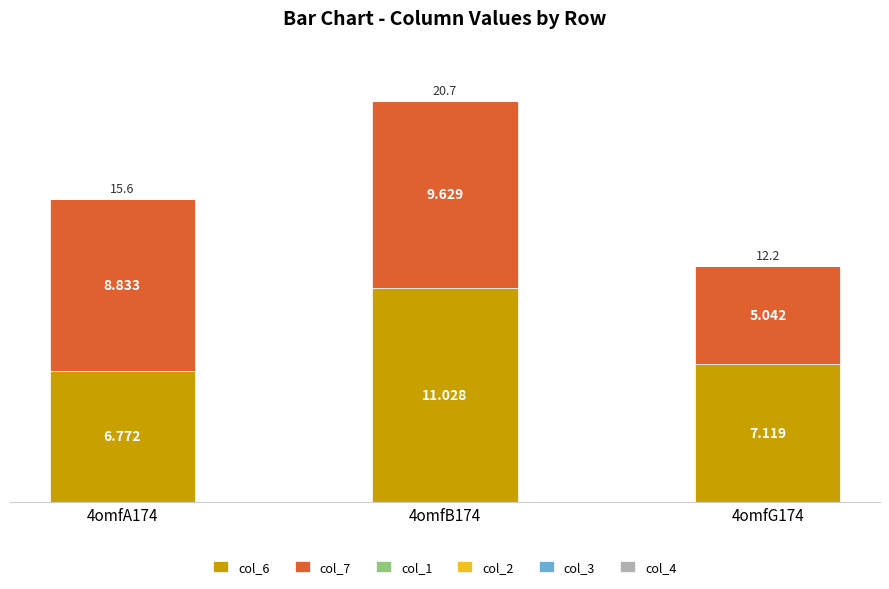

How many bars are there in total?

3